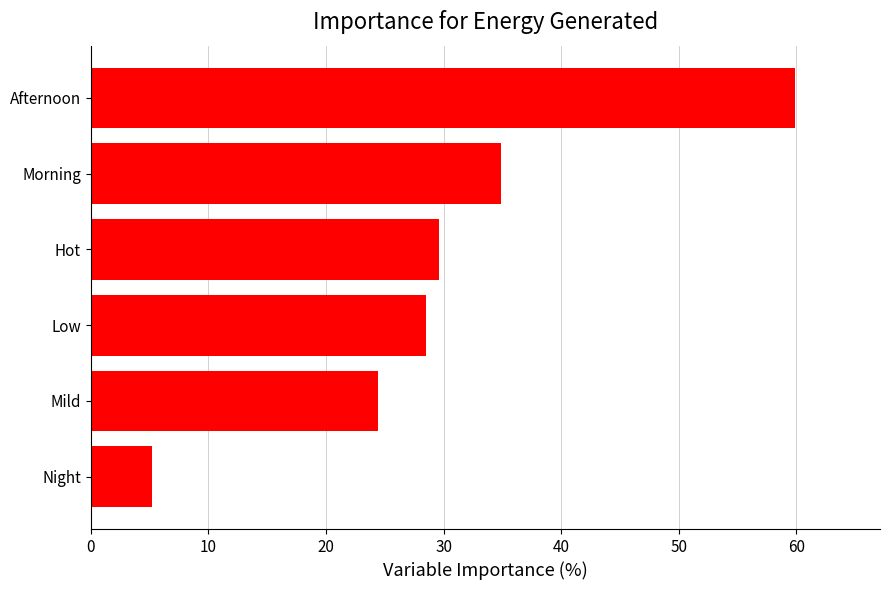

Are the bars grouped side by side (vs. stacked)?

No